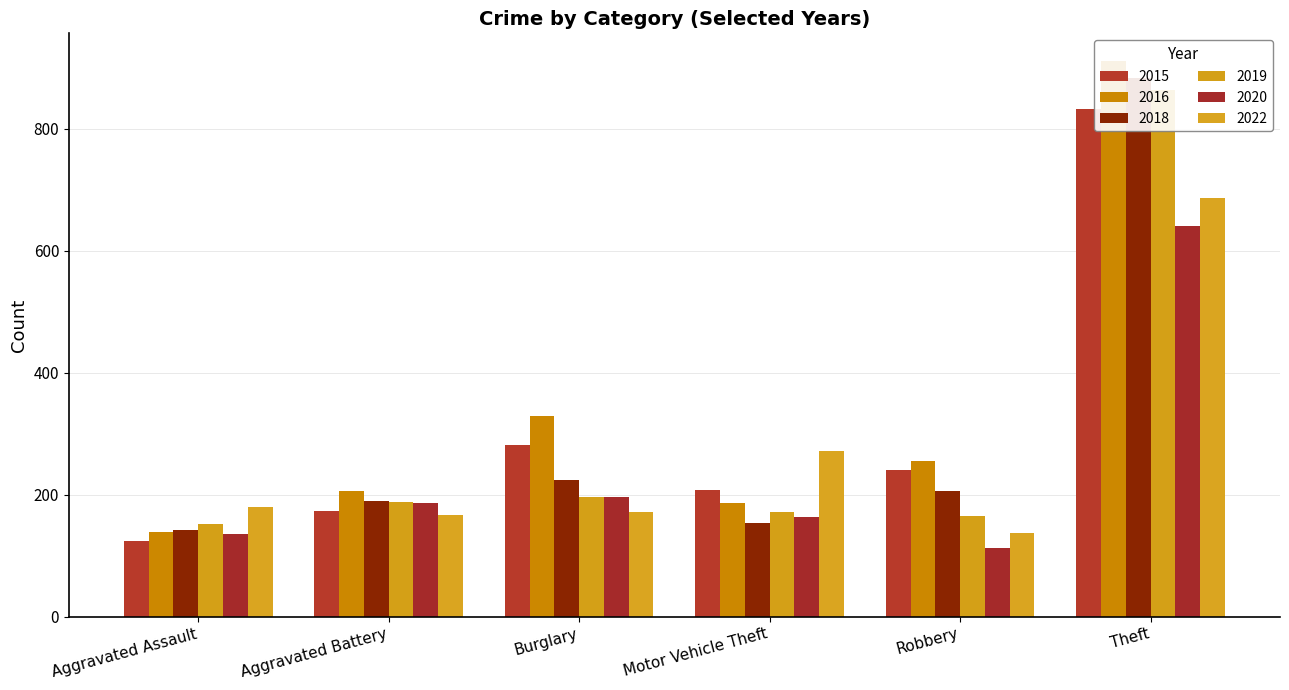

The value of 2020 at Aggravated Assault is 45. True or false?

False